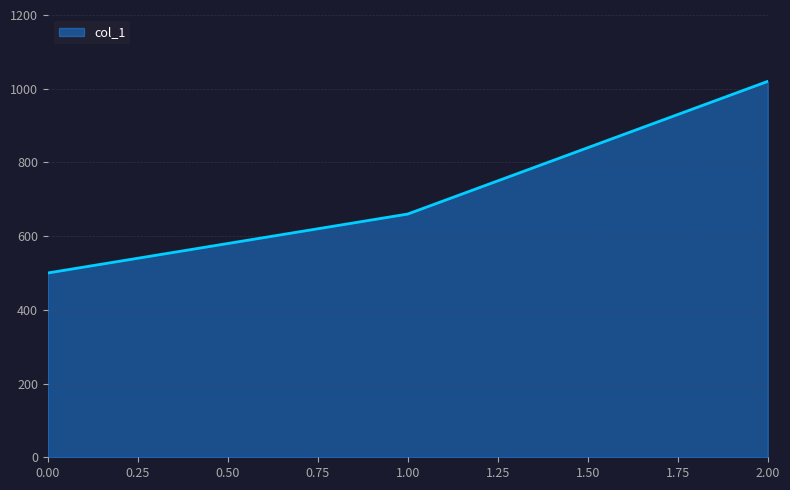

What is the difference between the maximum and second lowest values?

360